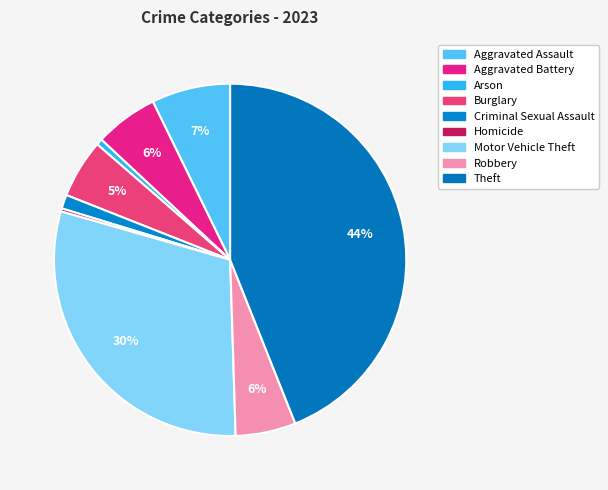

Count the number of slices in the pie.

9